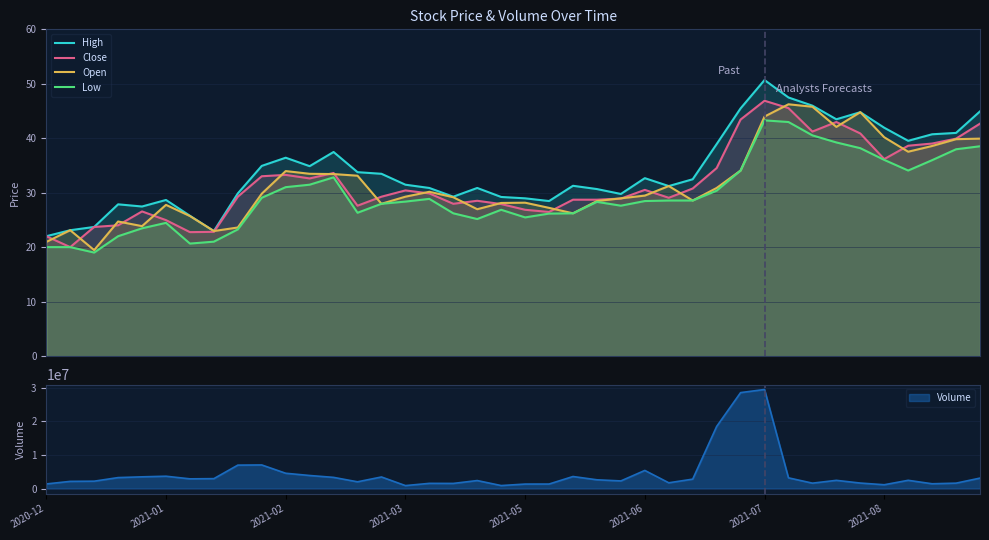

True or false: High and Close cross at least once.

False